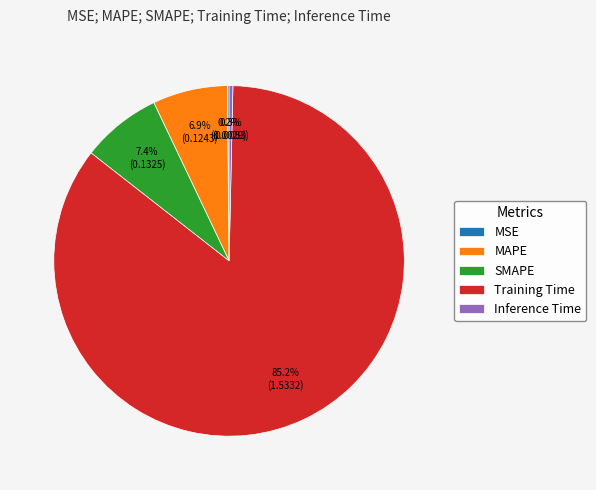

The Training Time slice represents 85% of the pie. True or false?

True